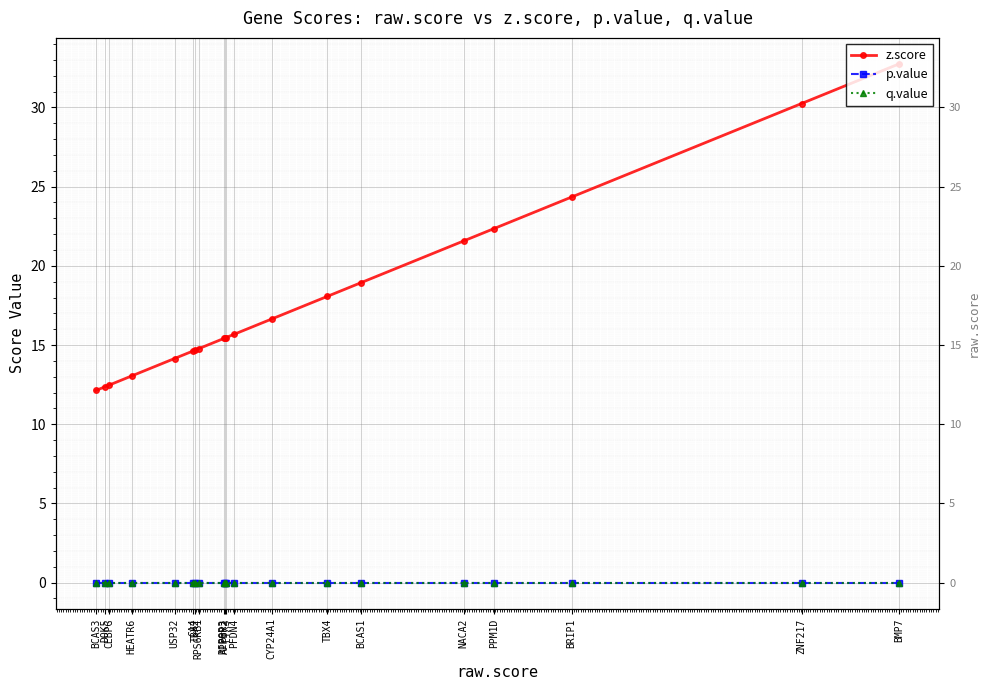

Count the number of data series in this chart.

3